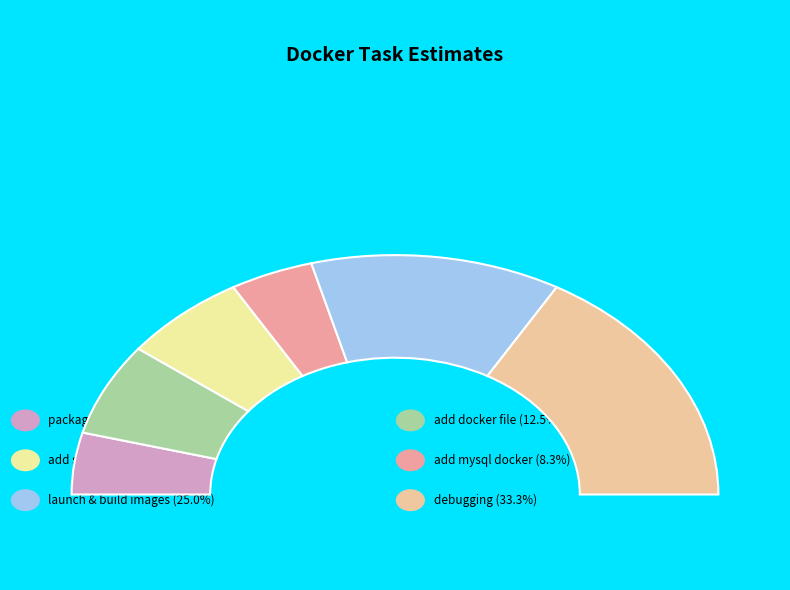

How many segments does this pie chart have?

6